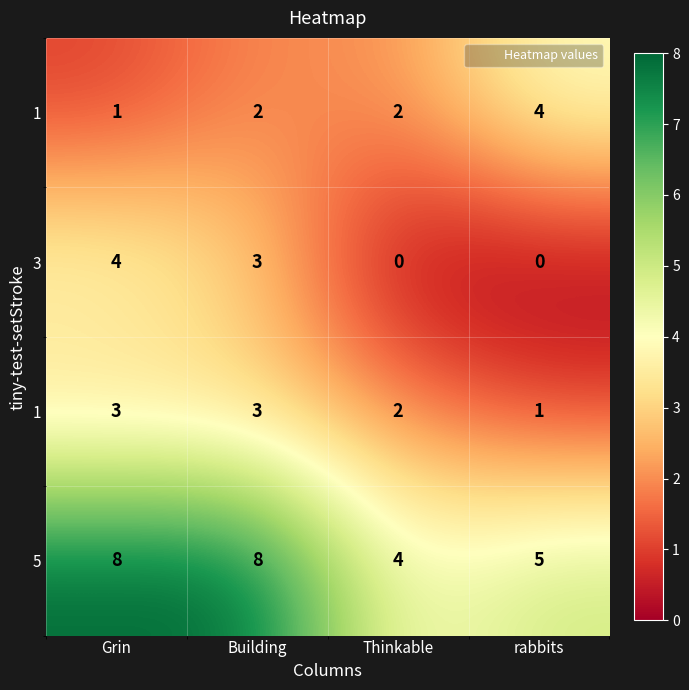

What is the spread (max minus min) of values at rabbits?

5